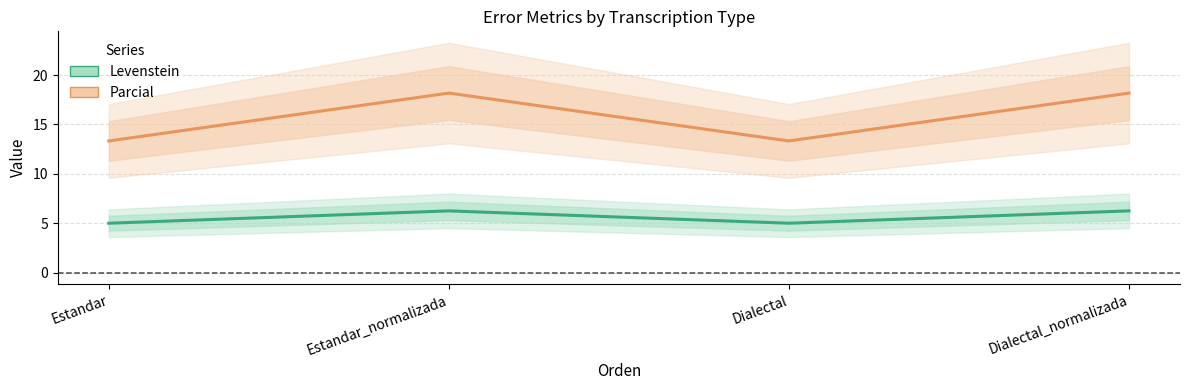

Which series has the widest spread of values?

Parcial